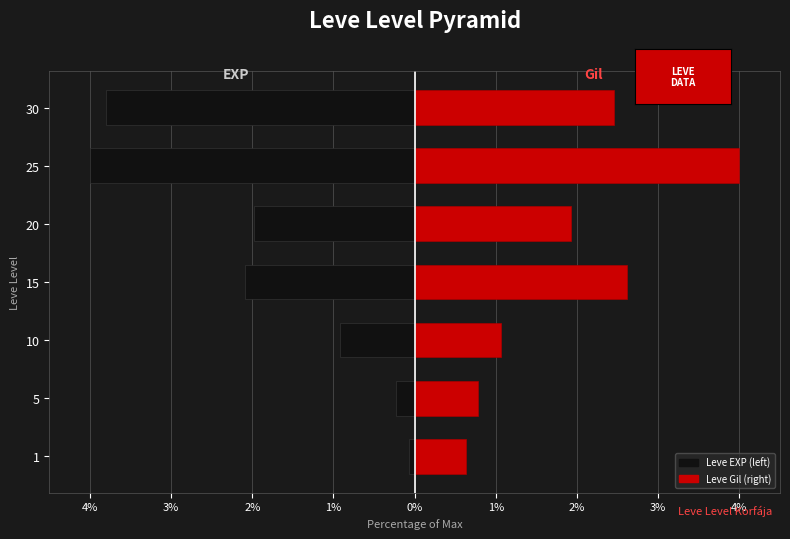

Does the chart contain stacked bars?

No